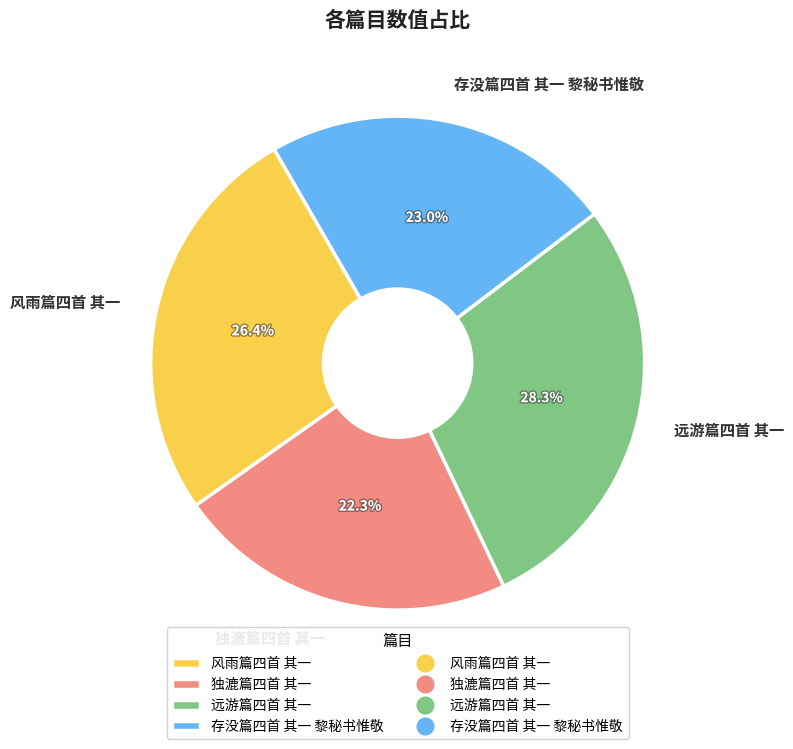

The 风雨篇四首 其一 slice represents 26% of the pie. True or false?

True